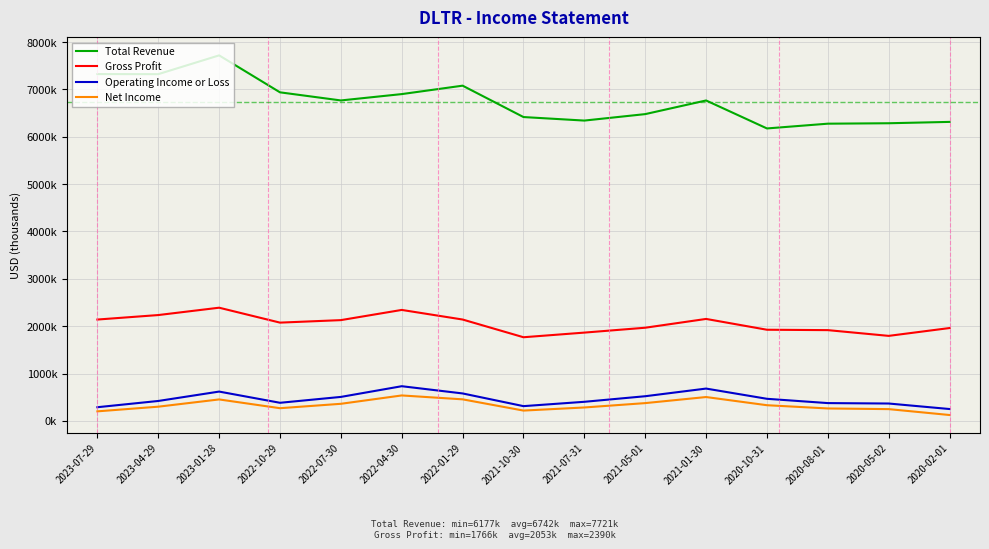

What is the total value across all series at 2021-07-31?

8891800